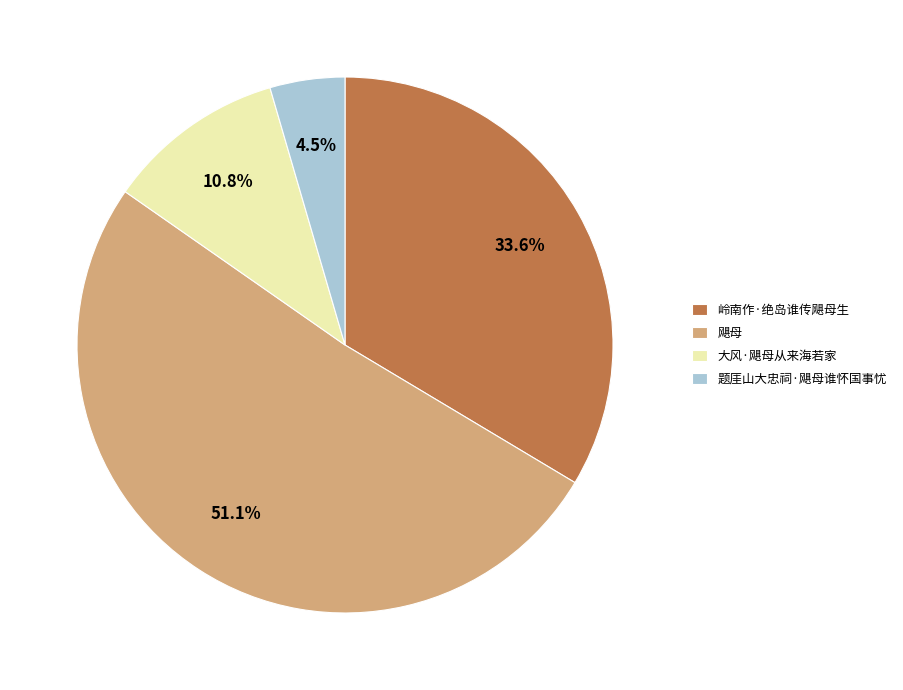

How many slices are in this pie chart?

4